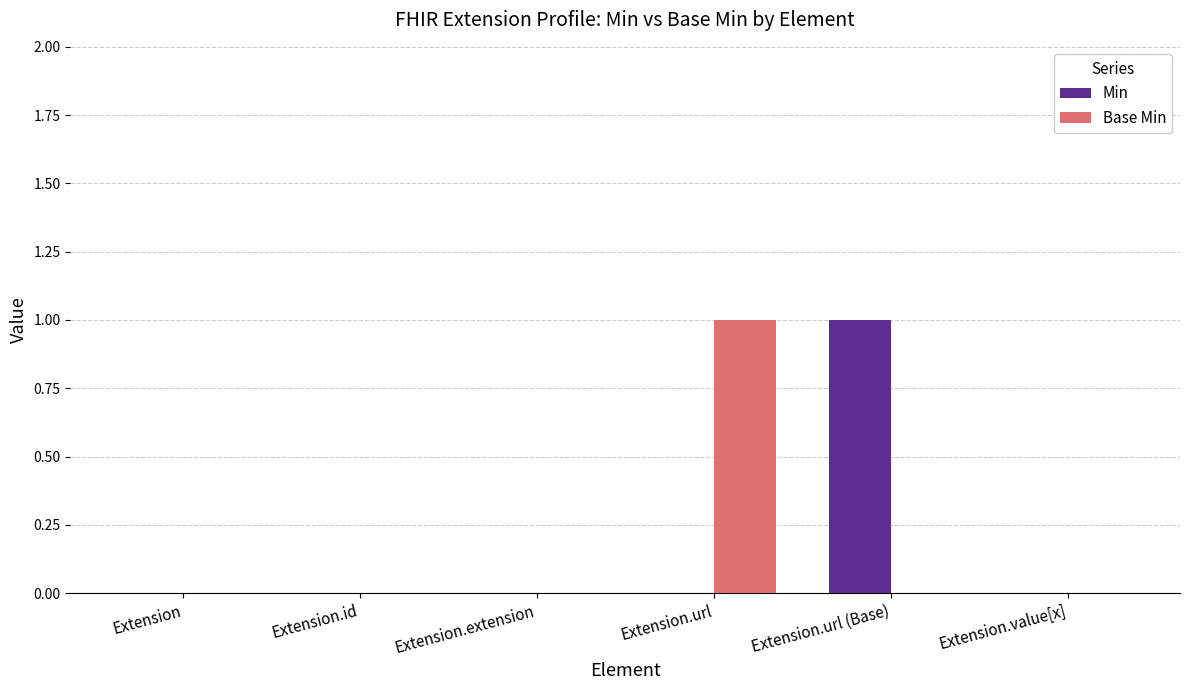

The Min series shows -1 at Extension.id. True or false?

False